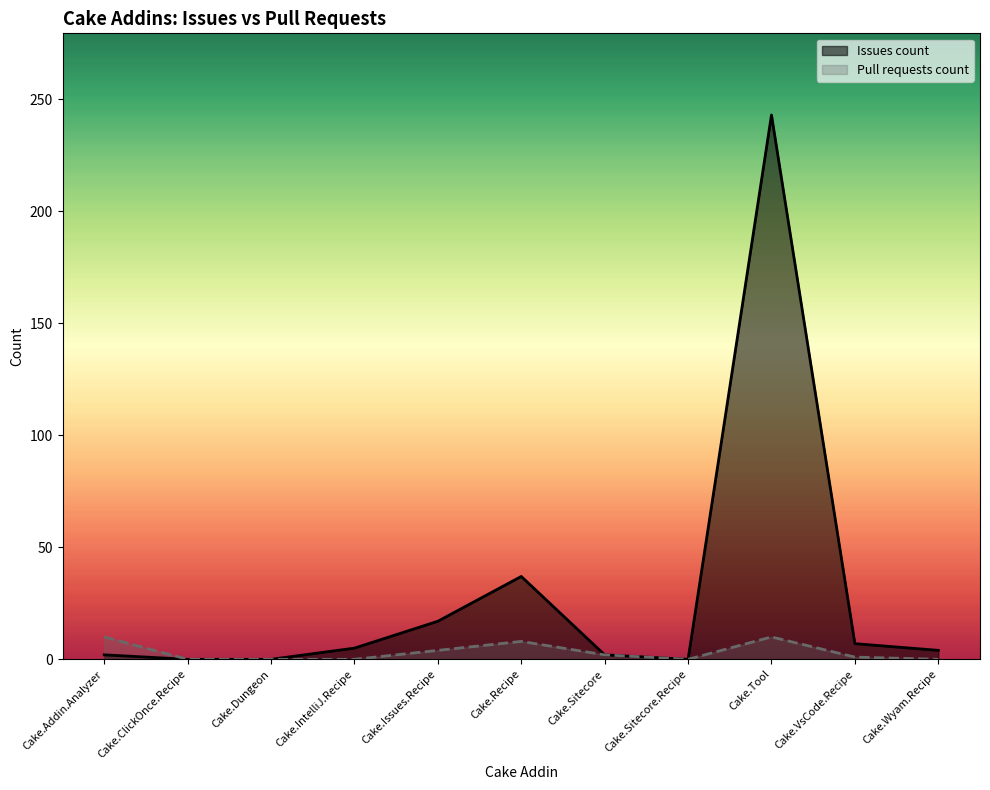

At how many categories does at least one series exceed 91?

1